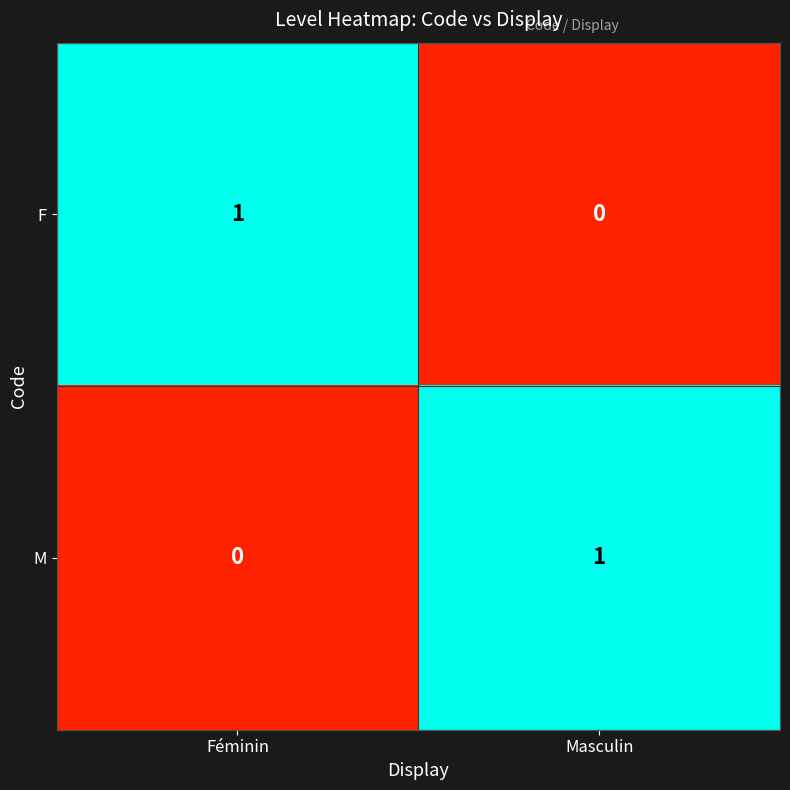

The F series shows 1 at Féminin. True or false?

True